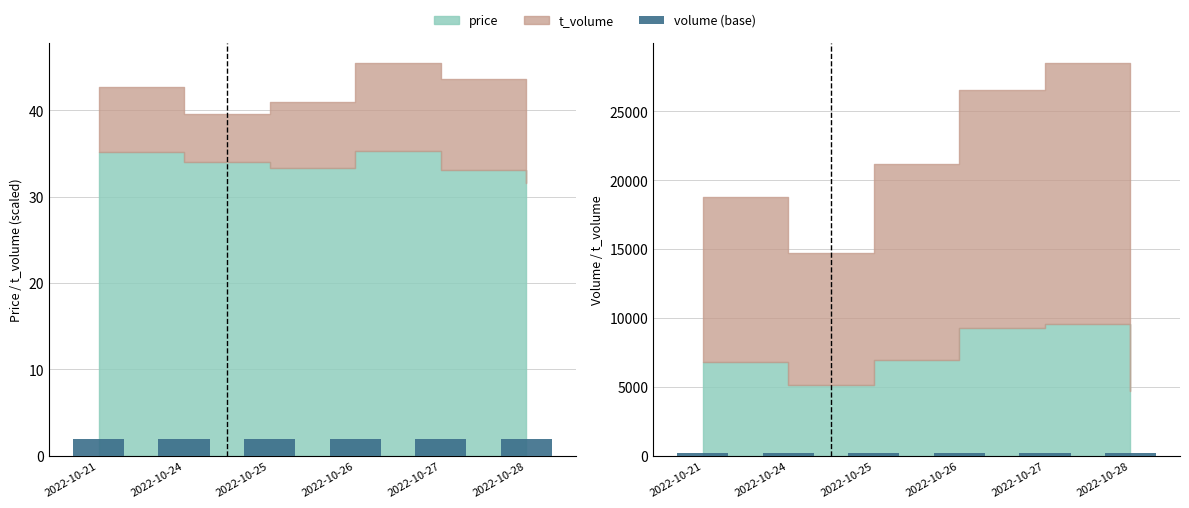

Is it true that base equals 200 at 2022-10-27?

True